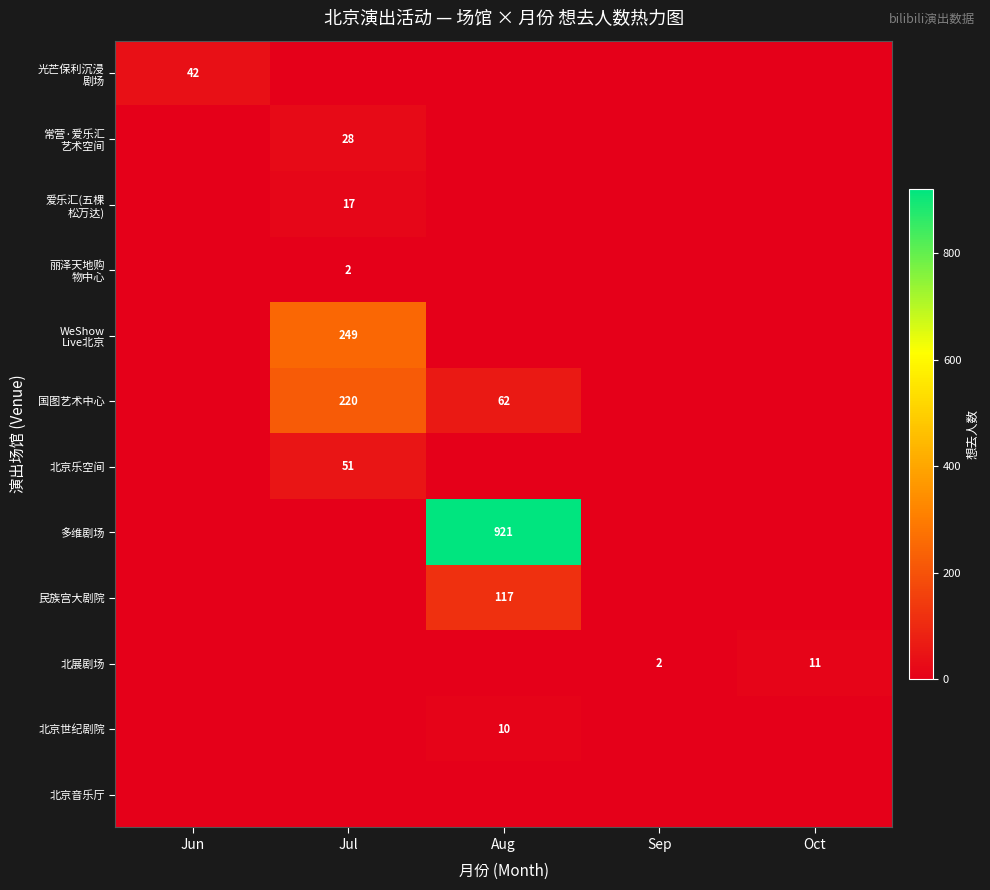

How many data points in 爱乐汇(五棵 松万达) are above 0?

1